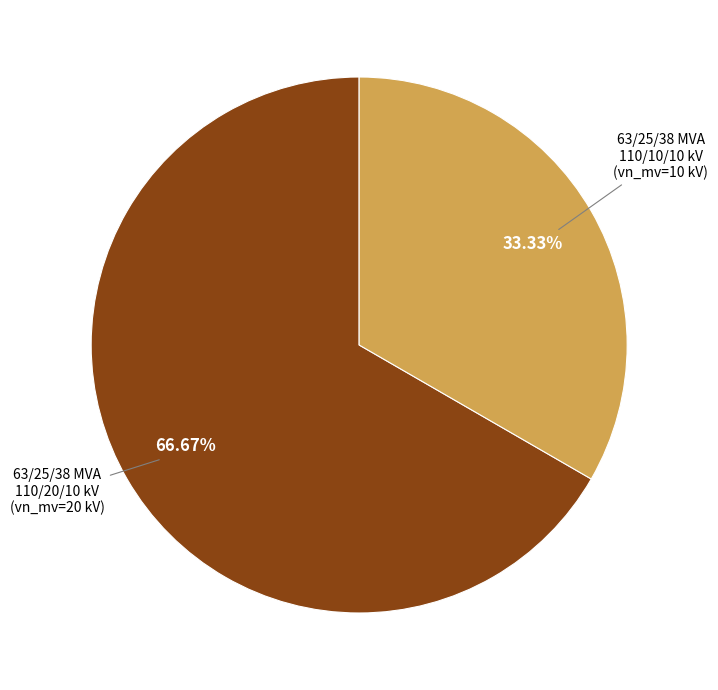

Does any single category account for the majority?

Yes